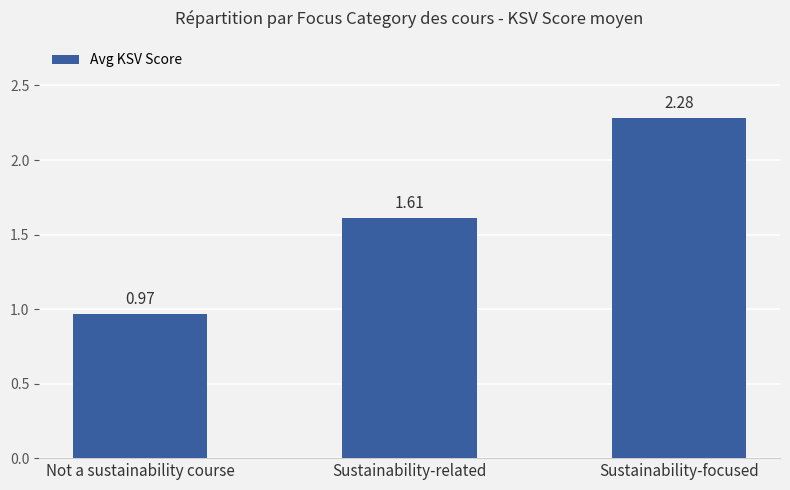

How many bars are there in total?

3